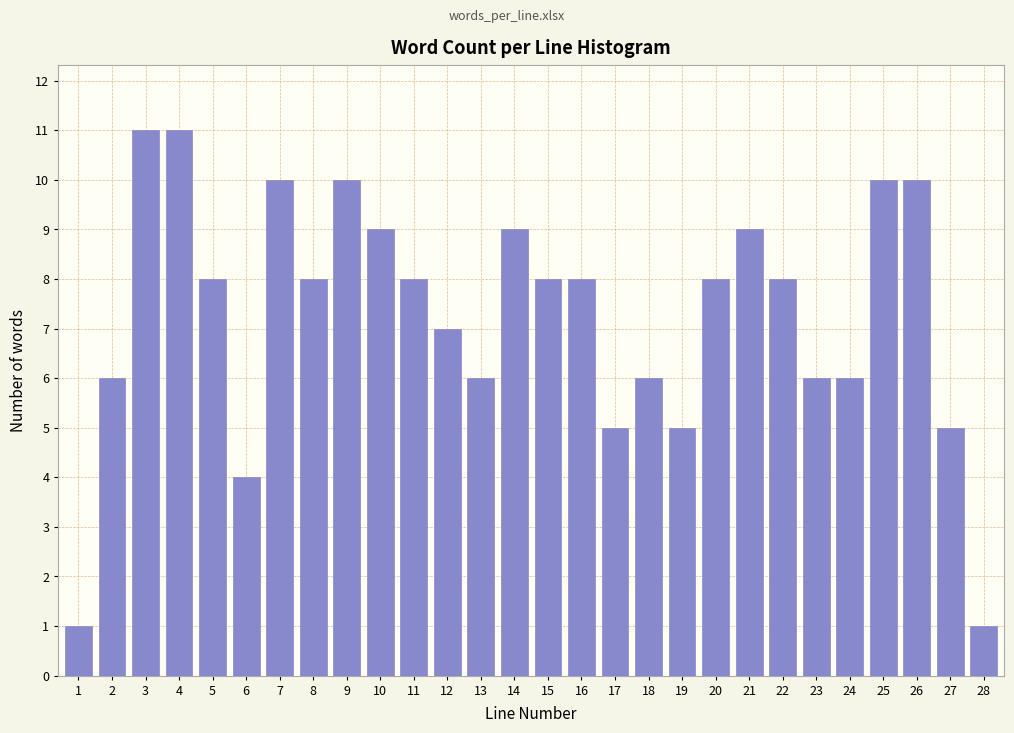

Reading right to left, list all the values displayed in this chart.

28=1	27=5	26=10	25=10	24=6	23=6	22=8	21=9	20=8	19=5	18=6	17=5	16=8	15=8	14=9	13=6	12=7	11=8	10=9	9=10	8=8	7=10	6=4	5=8	4=11	3=11	2=6	1=1